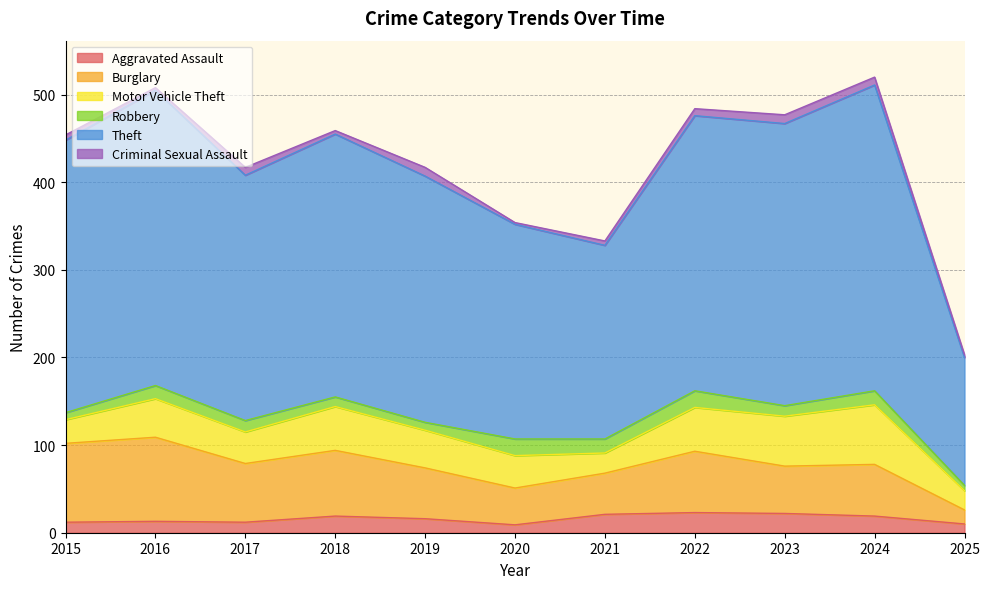

Reading right to left, extract all data points from this chart.

Aggravated Assault: 10	19	22	23	21	9	16	19	12	13	12
Burglary: 16	59	54	70	47	42	58	75	67	96	90
Motor Vehicle Theft: 22	68	57	50	23	37	43	50	36	44	27
Robbery: 6	16	12	19	16	19	9	11	13	15	8
Theft: 146	349	322	314	221	245	281	300	280	337	311
Criminal Sexual Assault: 3	9	10	8	5	2	10	4	9	3	6